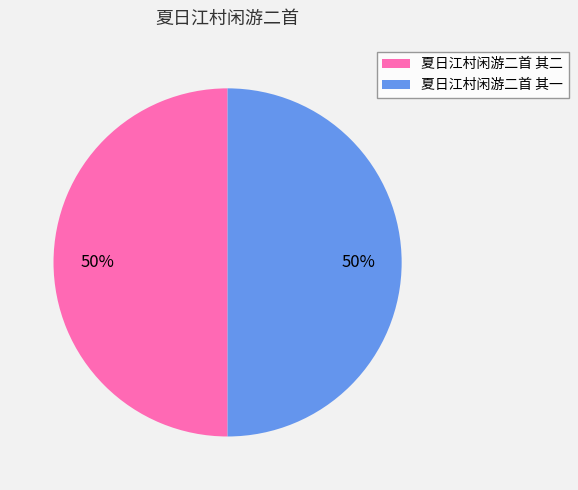

Is it true that 夏日江村闲游二首 其二 is 63% of the pie?

False